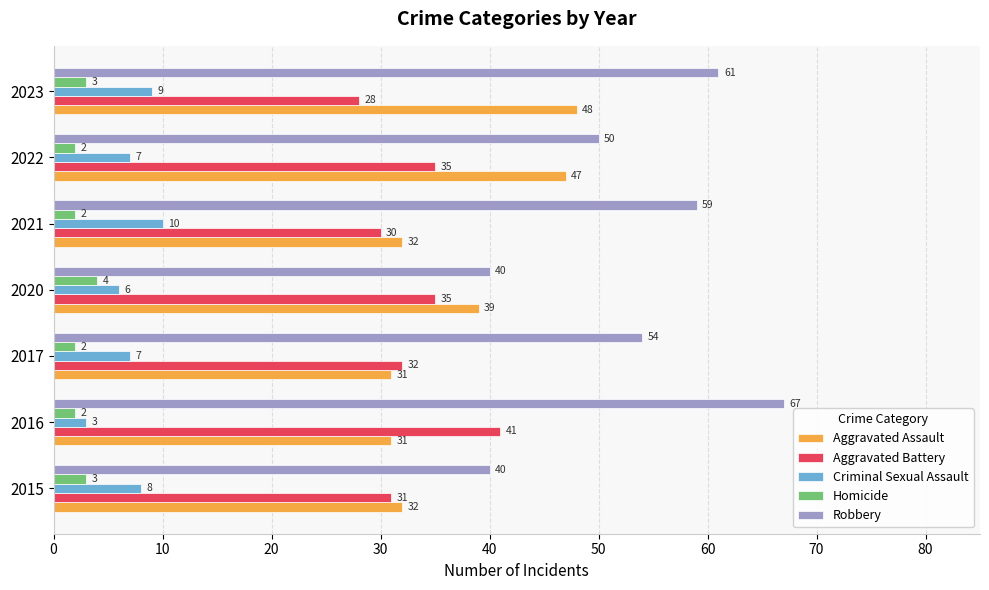

Which series has the largest total across all categories?

Robbery